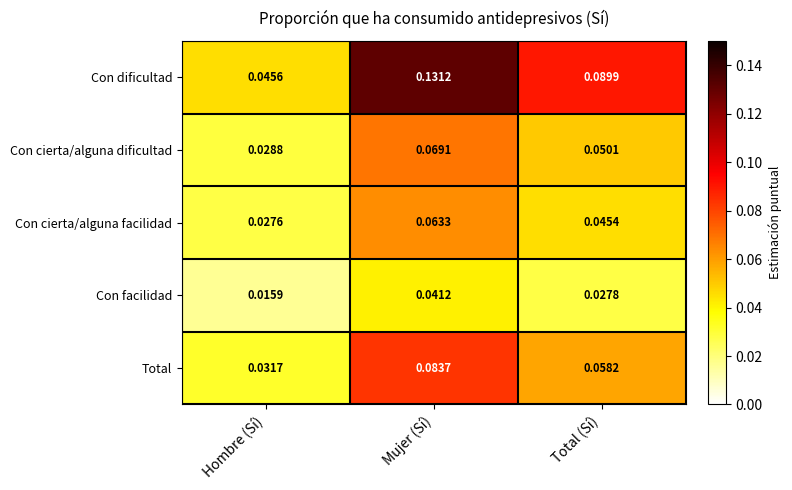

Where is Total nearest to the value 0?

Hombre (Sí)